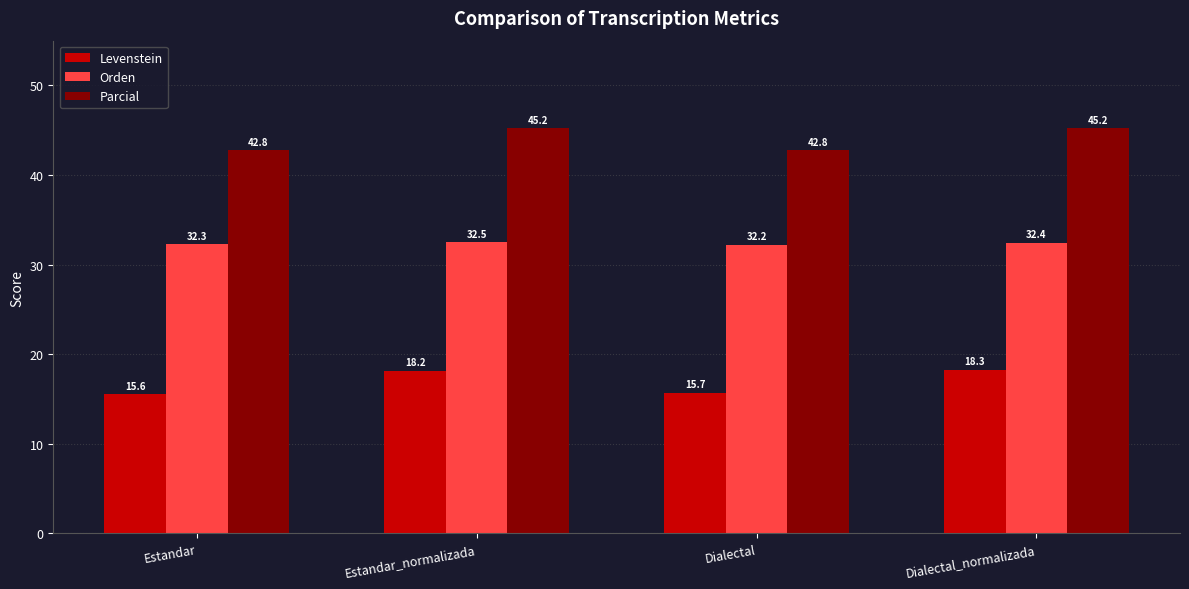

Where does the Levenstein series first go above 18?

Estandar_normalizada